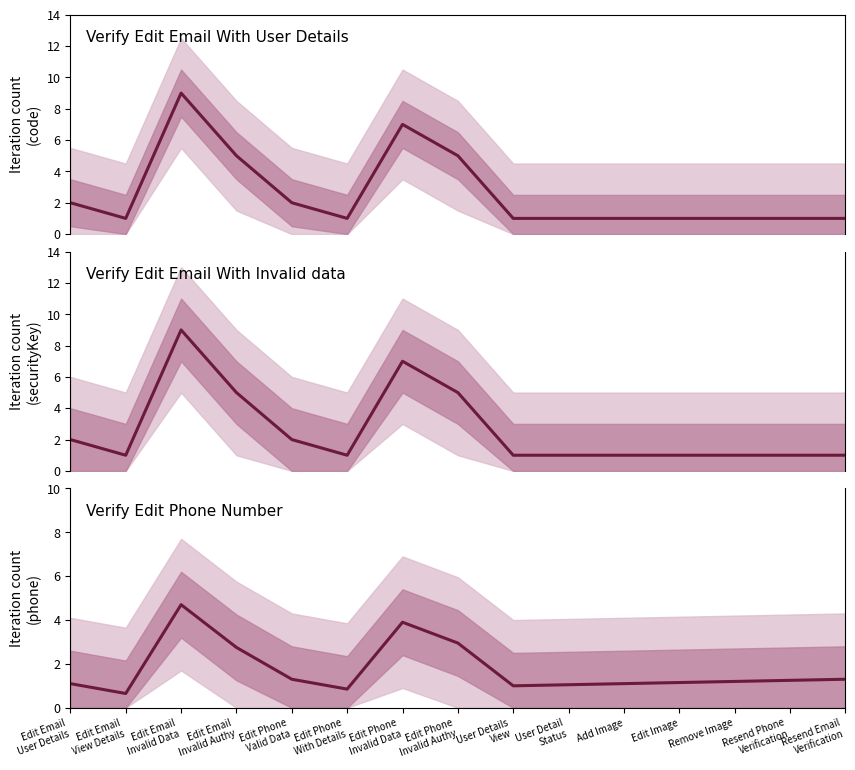

Reading left to right, transcribe all the data shown in this chart.

code: 2.0	1.0	9.0	5.0	2.0	1.0	7.0	5.0	1.0	1.0	1.0	1.0	1.0	1.0	1.0
securityKey: 2.0	1.0	9.0	5.0	2.0	1.0	7.0	5.0	1.0	1.0	1.0	1.0	1.0	1.0	1.0
Verify Edit Phone Number: 1.1	0.7	4.7	2.8	1.3	0.8	3.9	3.0	1.0	1.1	1.1	1.1	1.2	1.2	1.3